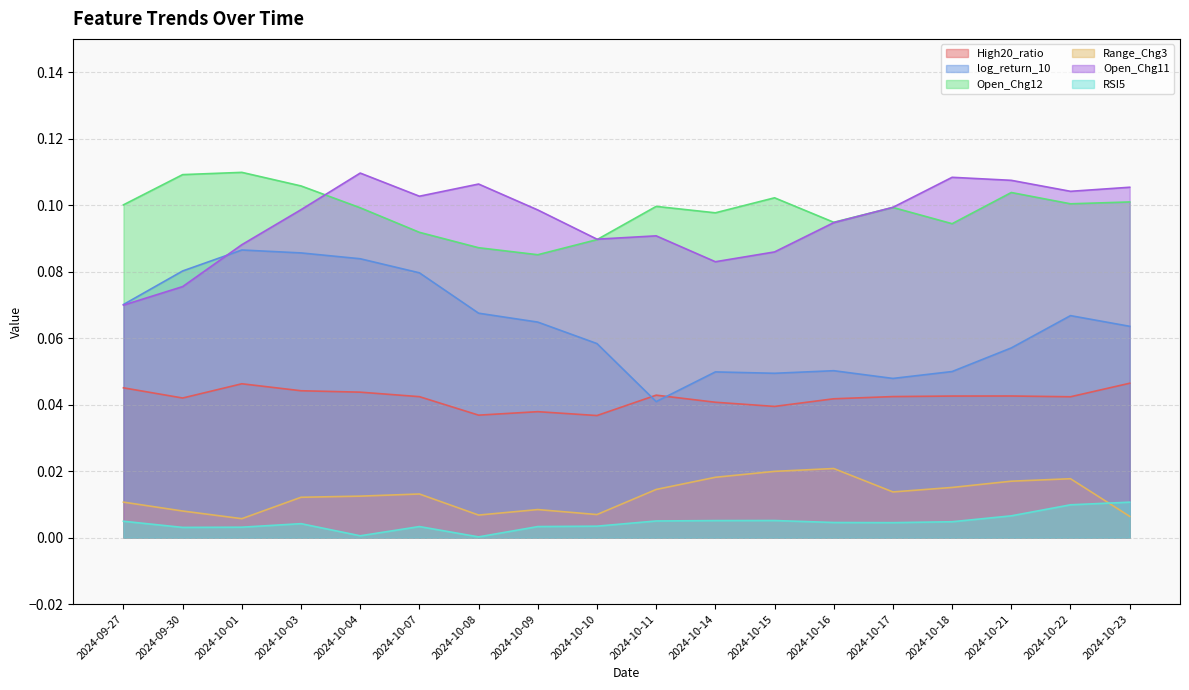

List the series in order of their peak value, lowest first.

RSI5, Range_Chg3, High20_ratio, log_return_10, Open_Chg11, Open_Chg12